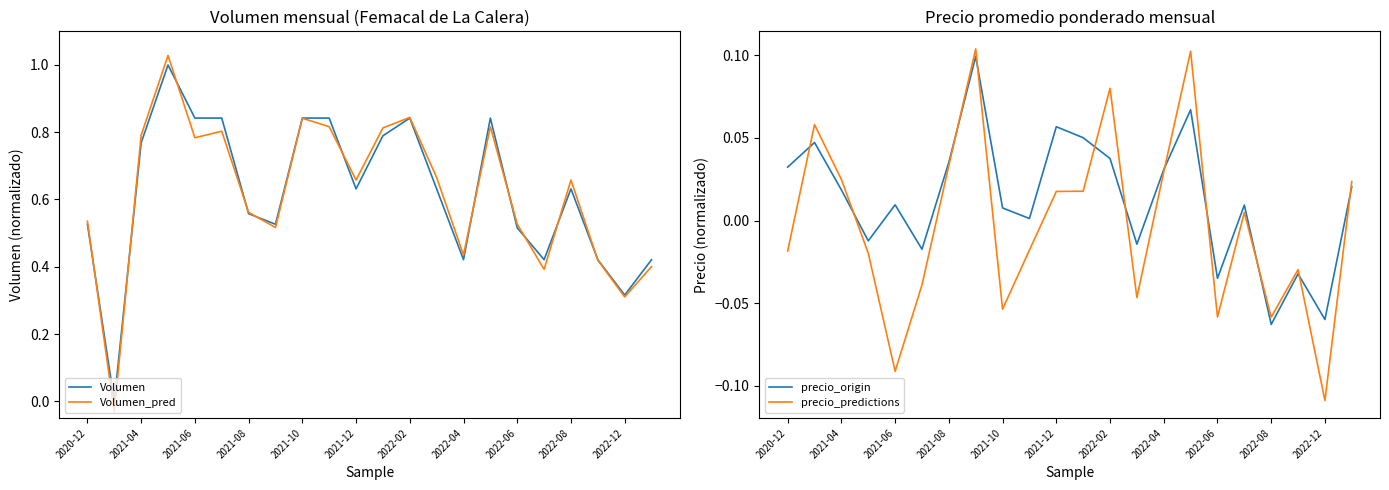

The value of Volumen_pred at 2022-04 is 0.7. True or false?

False